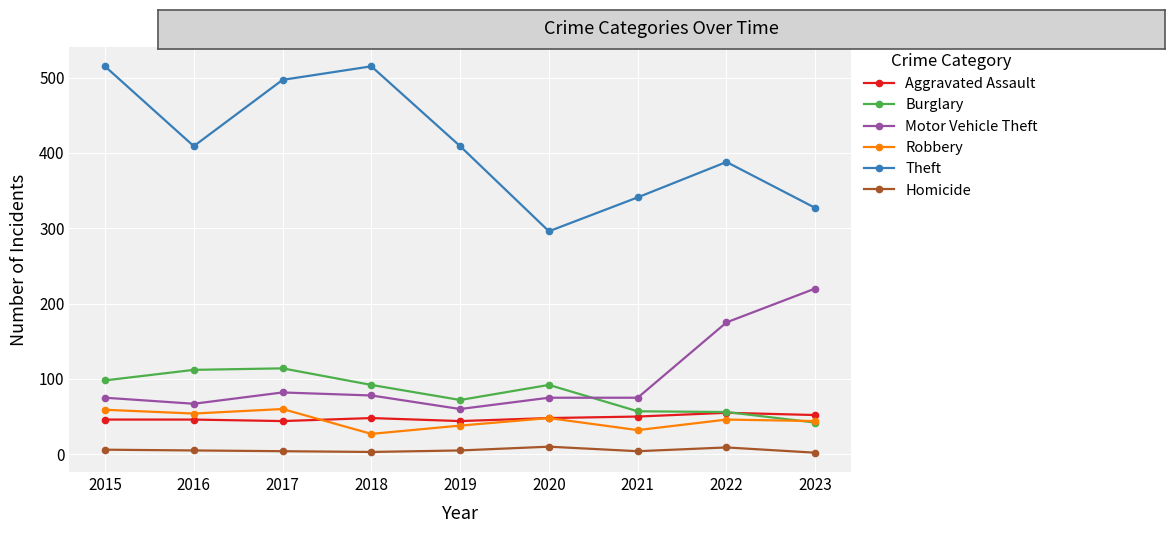

At which category does Burglary reach its first local valley?

2019